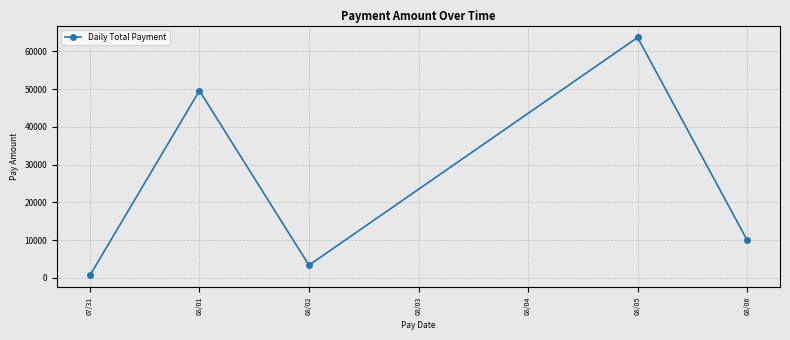

What is the label of the 4th point from the left?

08/05